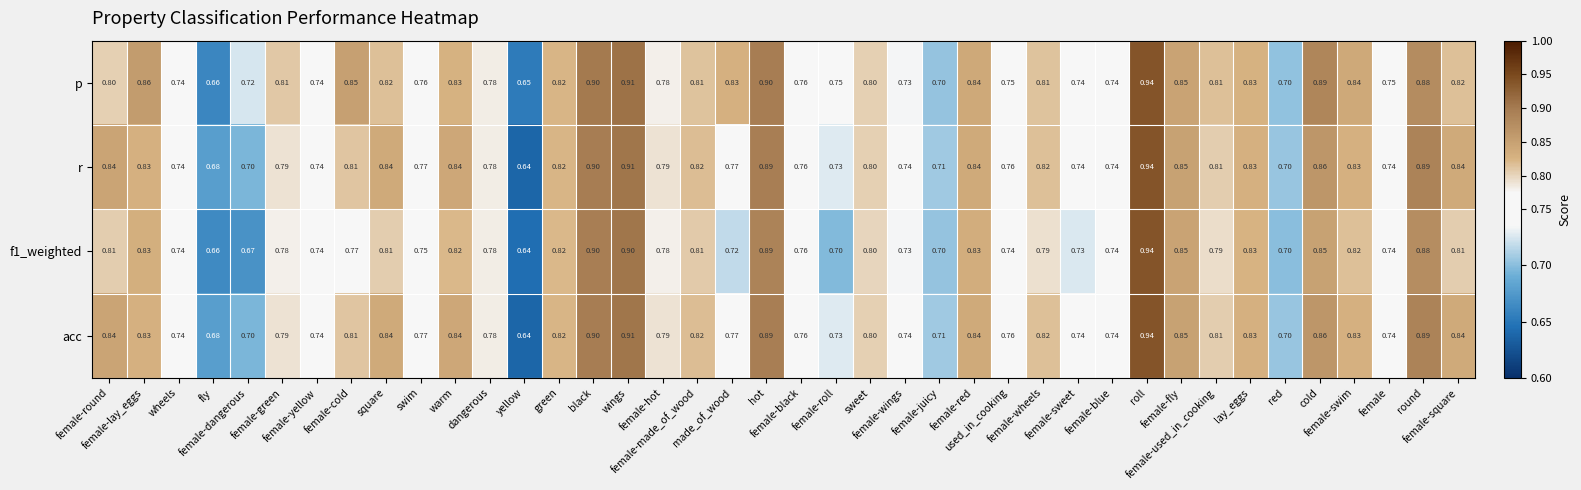

Which series has the largest total across all categories?

p